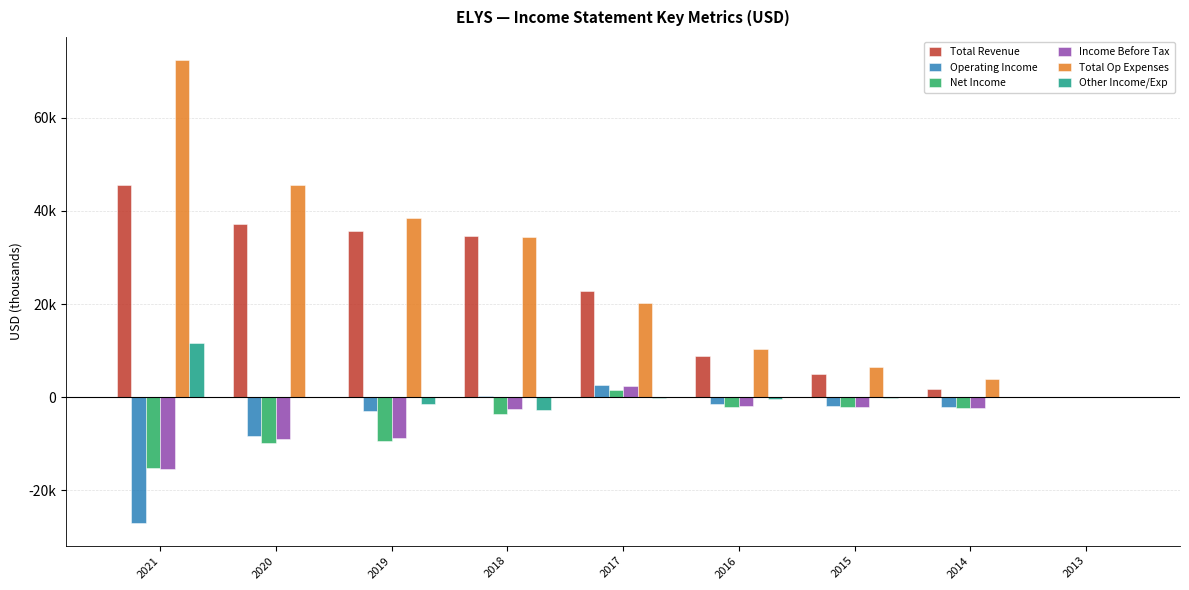

Is it true that Total Revenue equals 37300 at 2020?

True